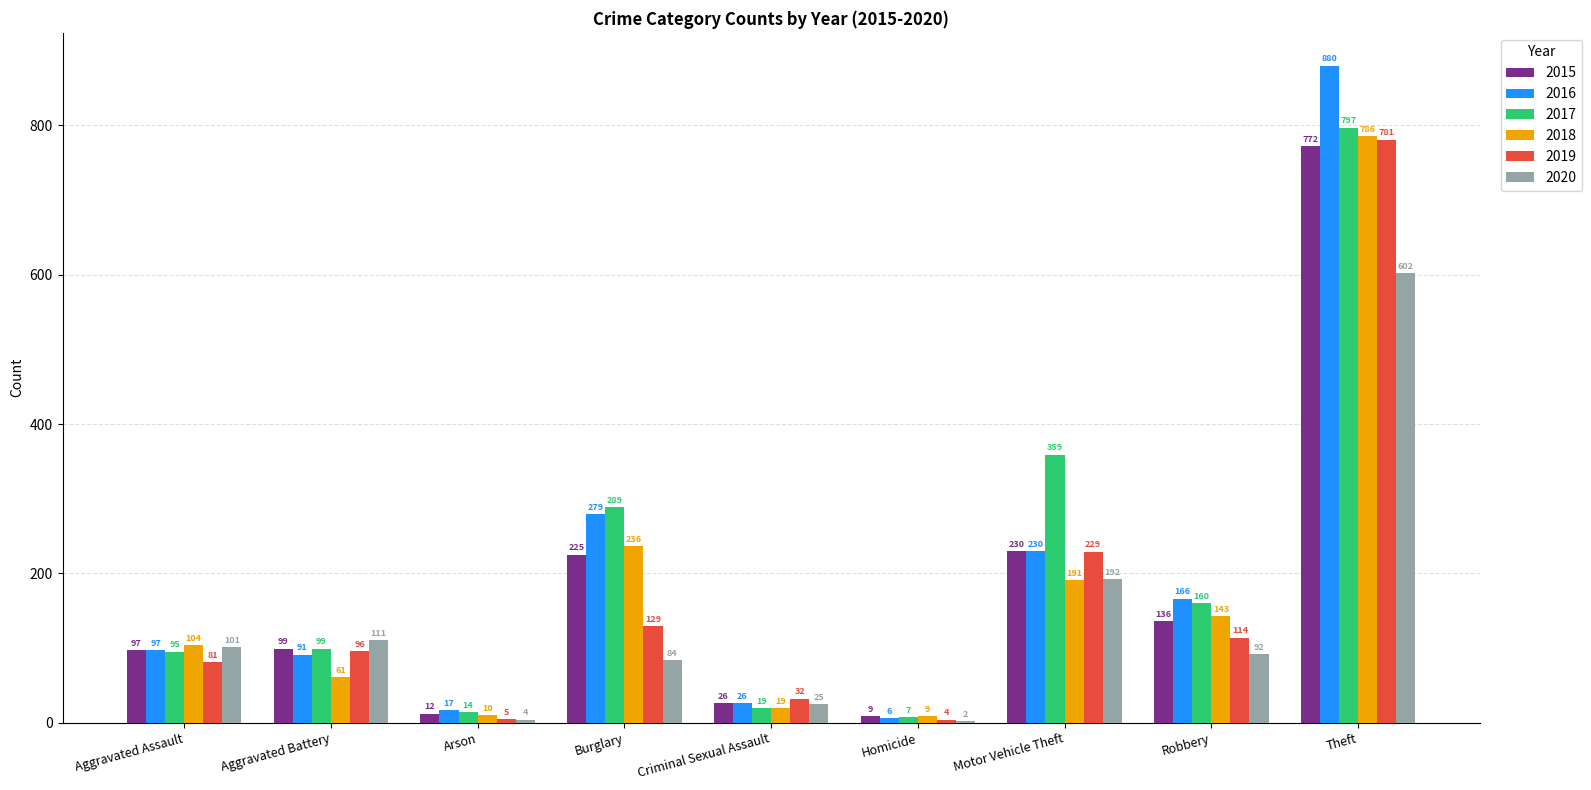

Between Arson and Theft, which series saw the biggest shift?

2016